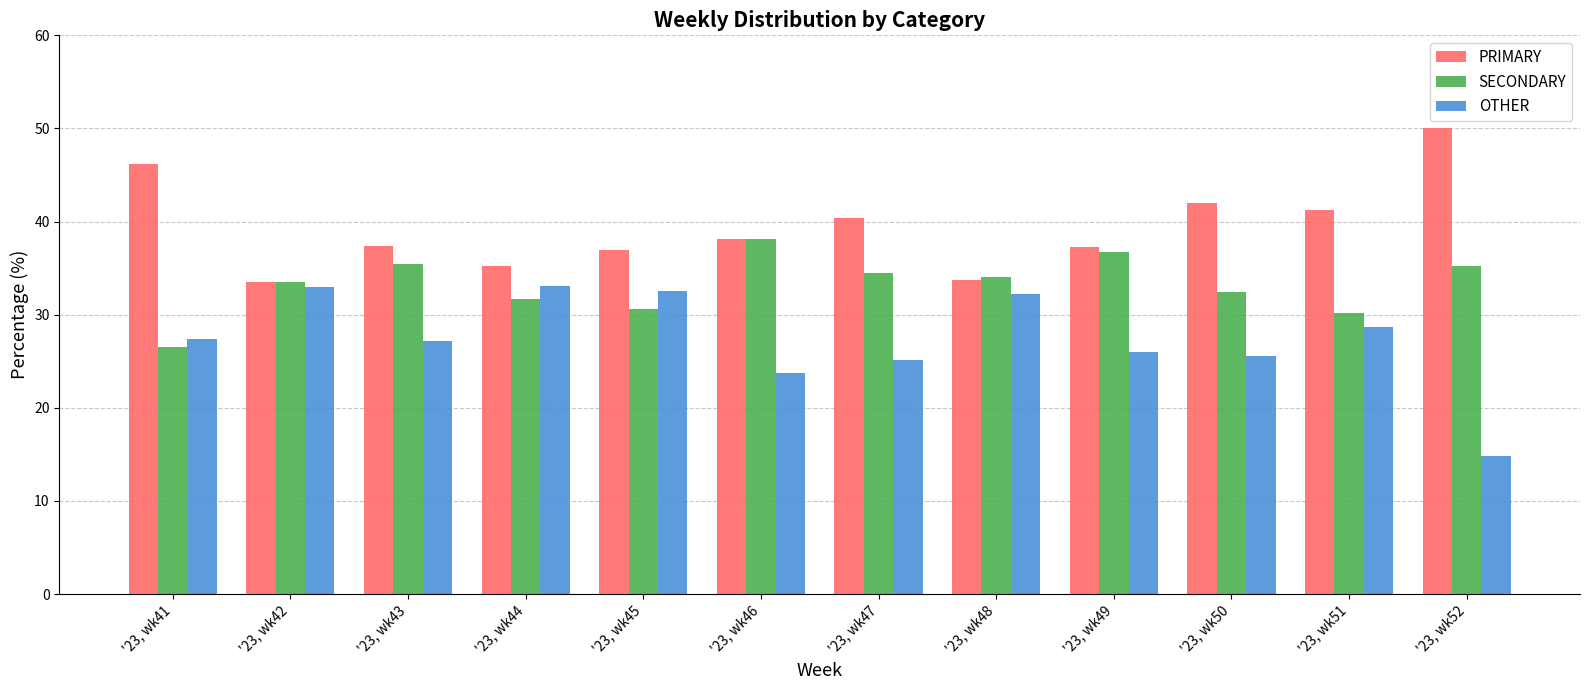

What is the value of the PRIMARY bar at the 10th from the left?

42.0